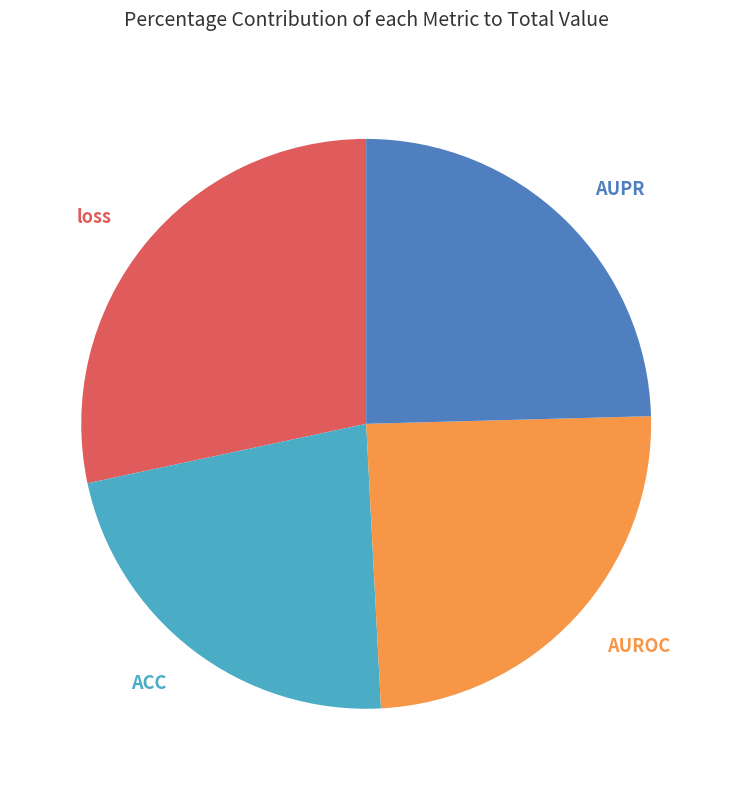

To the nearest percent, what portion does loss represent?

28%